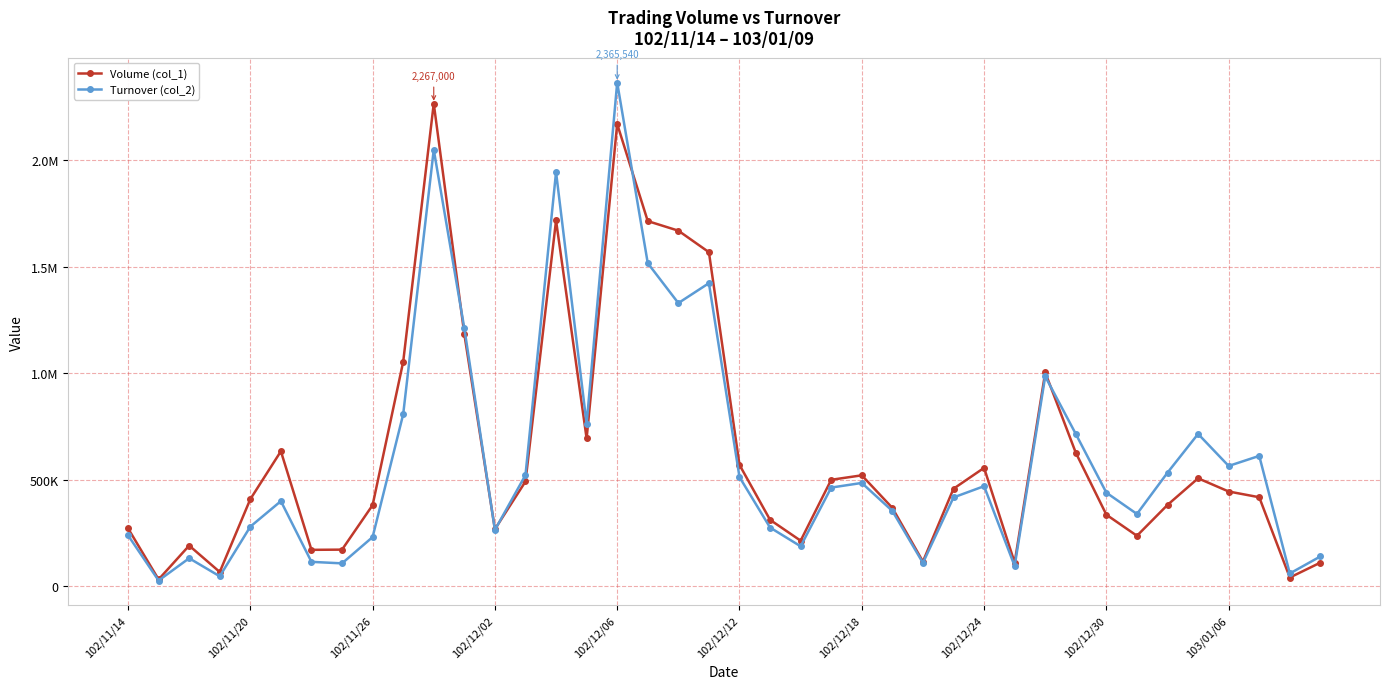

What are all the series names shown in the legend?

Volume (col_1), Turnover (col_2)